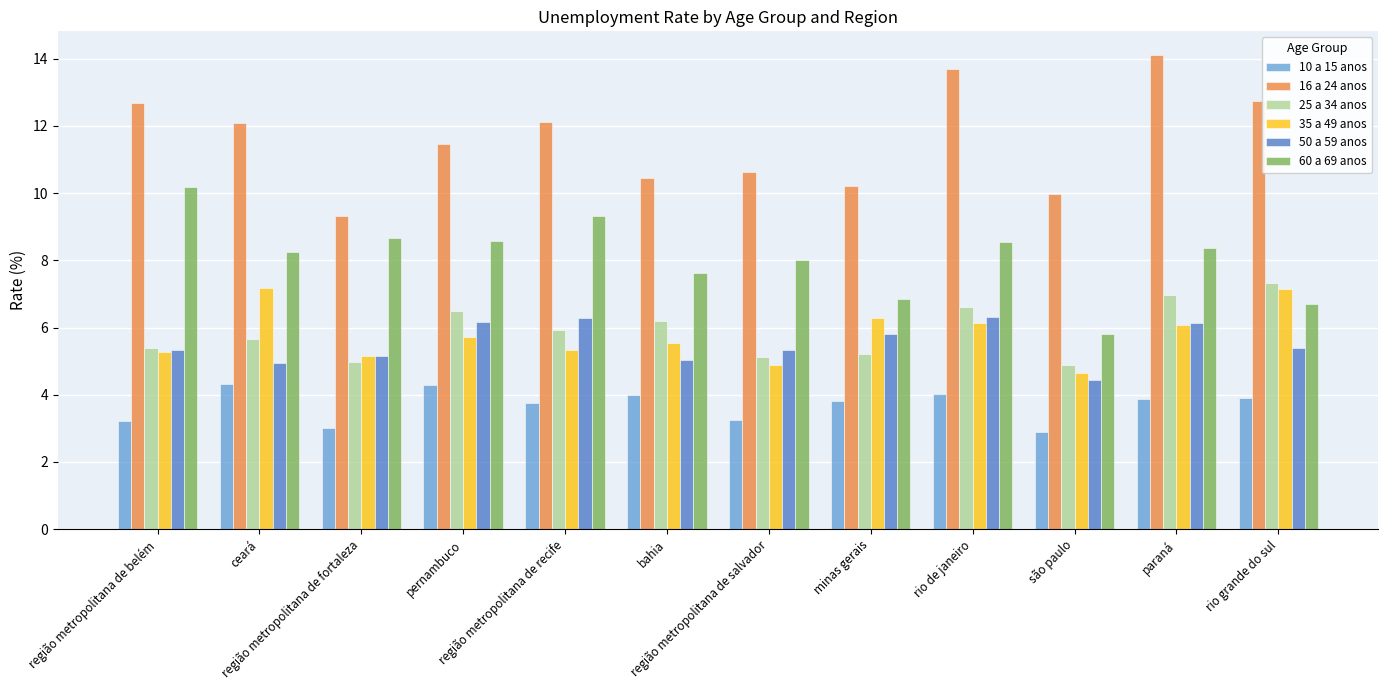

Which series changed the most between ceará and são paulo?

35 a 49 anos